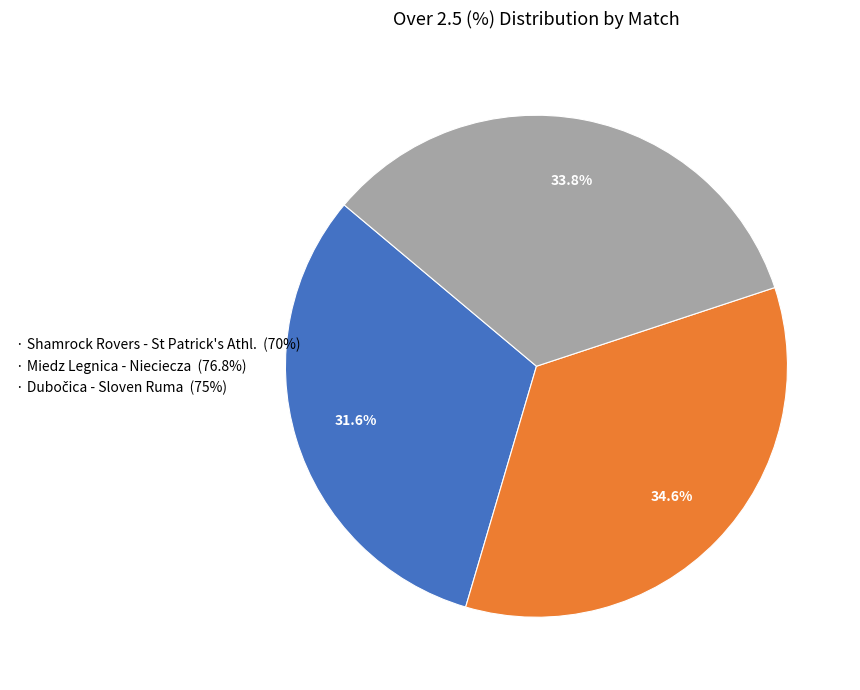

Does any single category account for the majority?

No